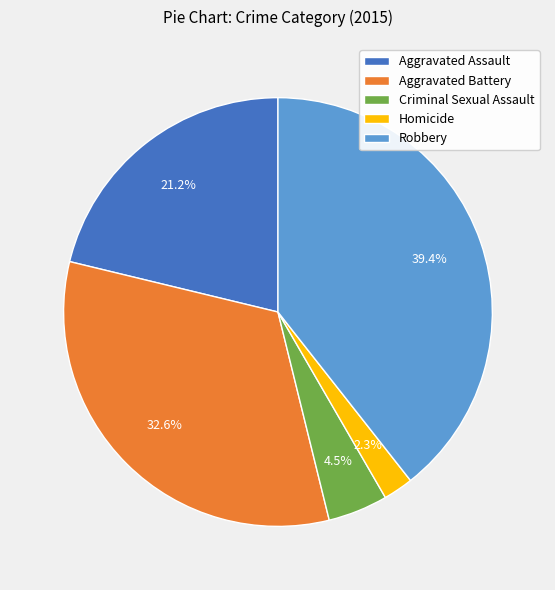

Does any single category account for the majority?

No